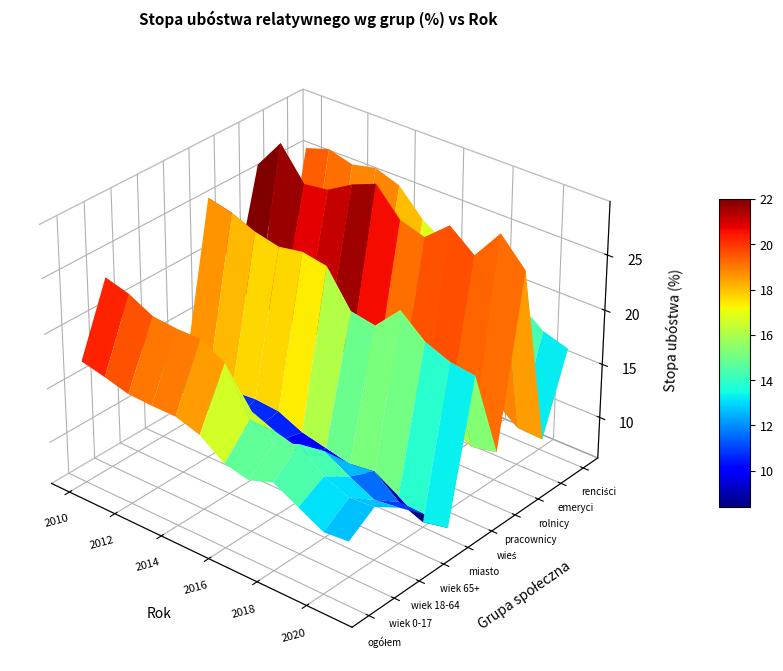

What is the sum of all Cel 1 - wiek 18-64 values?

172.3